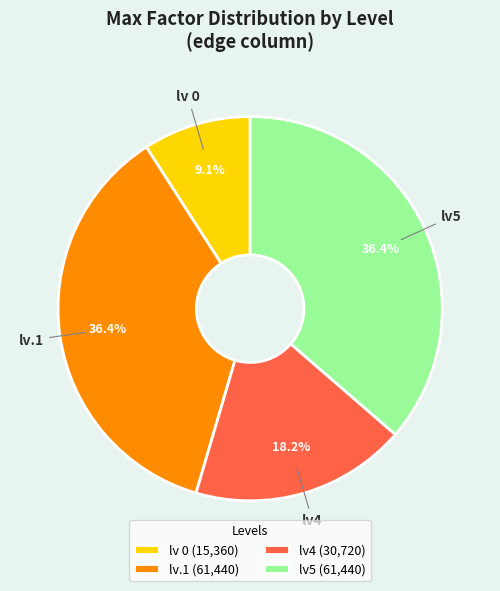

How many slices are in this pie chart?

4